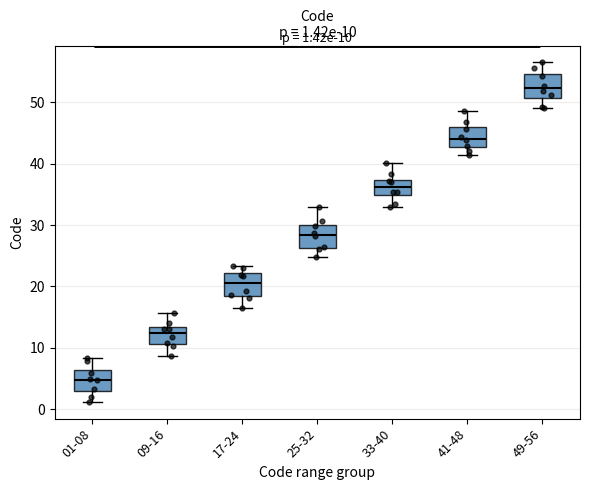

Which box's median line is the highest?

49-56